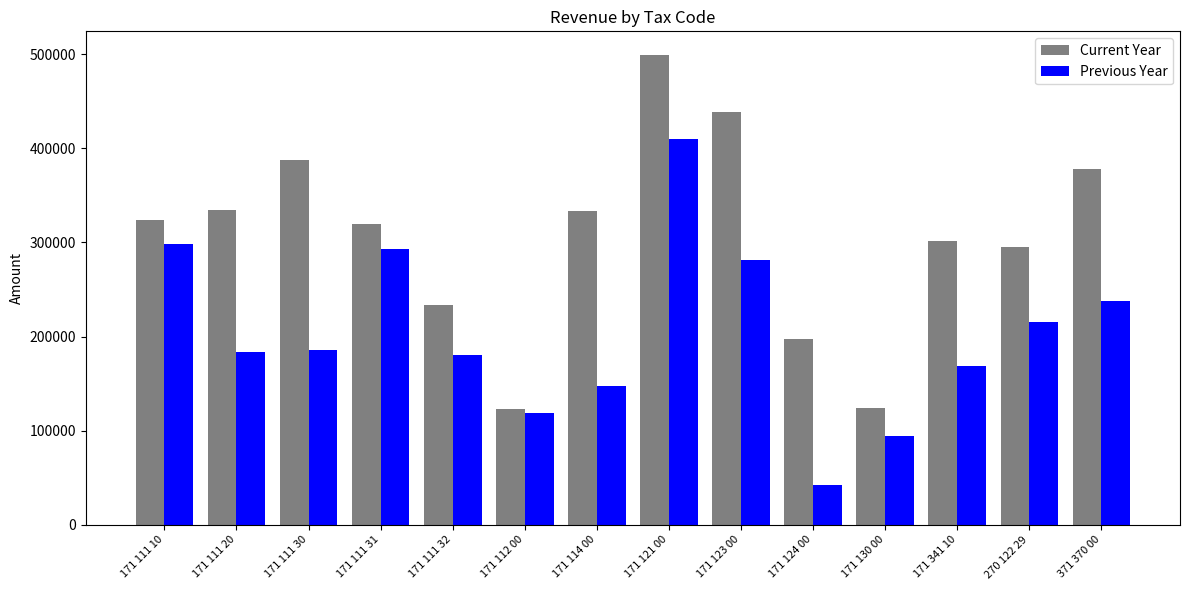

The Current Year series shows 499557.0 at 171 121 00. True or false?

True